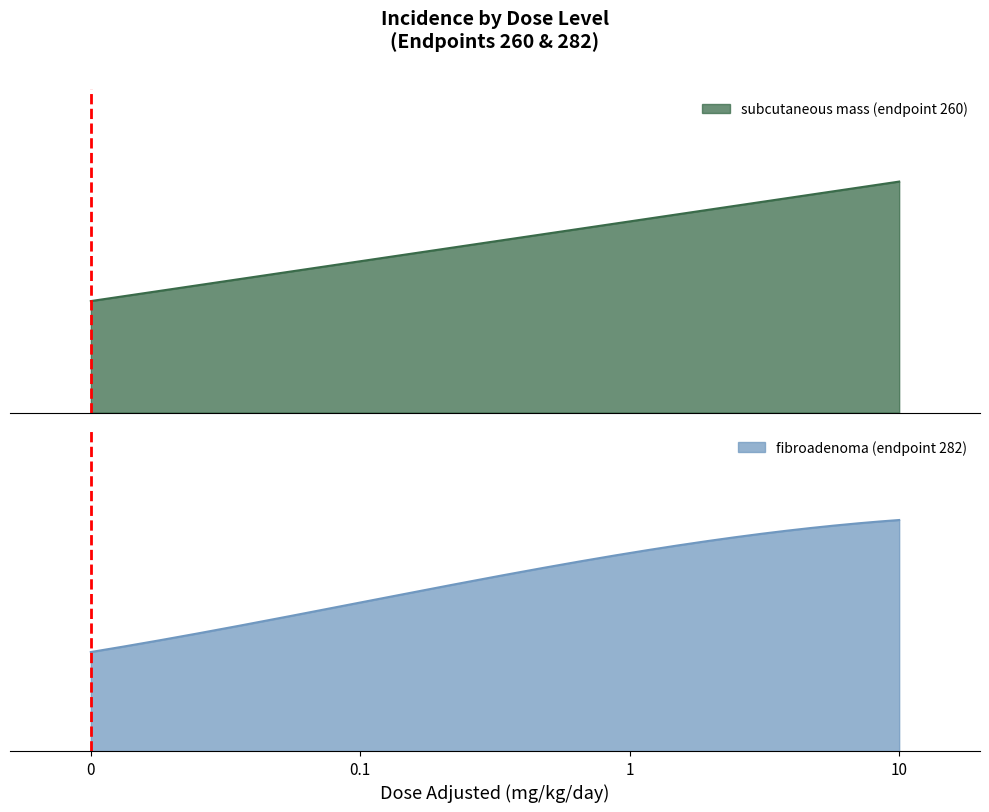

At which label is fibroadenoma (endpoint 282) closest to 10?

1